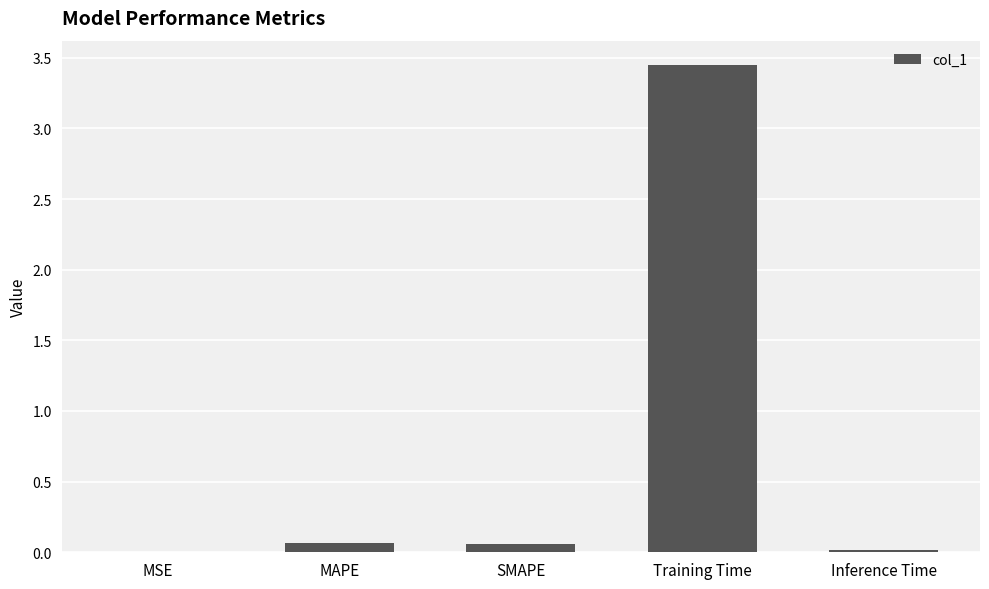

The value at Training Time is 1.8. True or false?

False